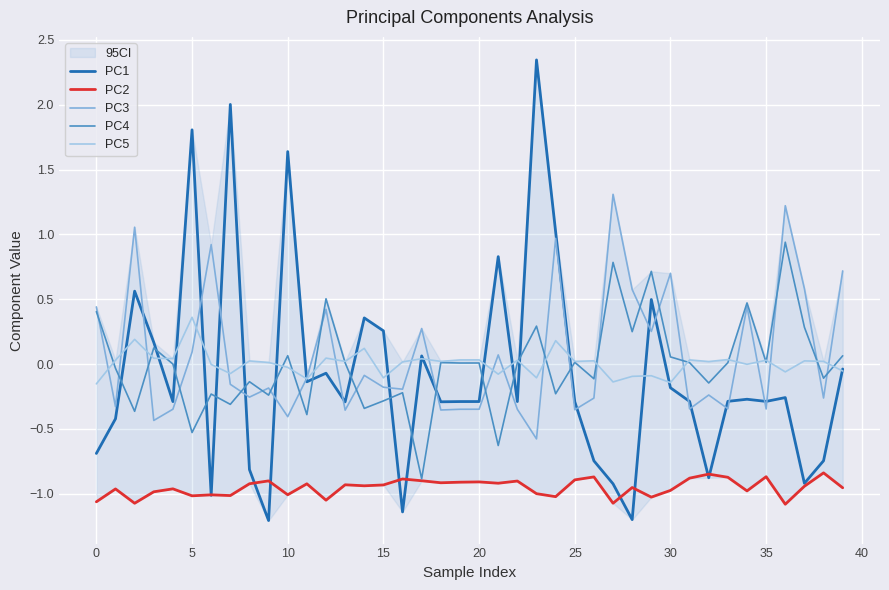

Is it true that PC2 equals -0.3 at 35?

False